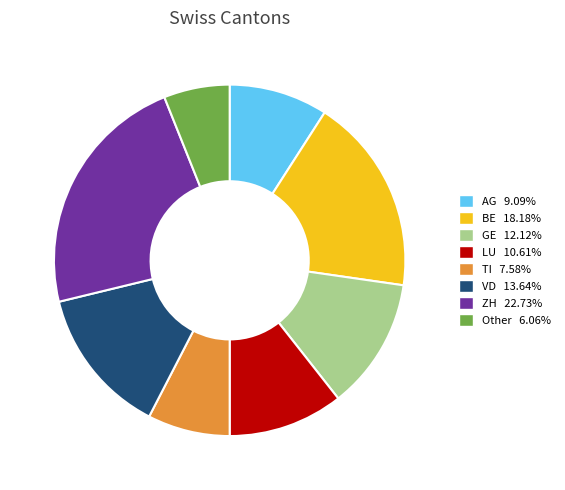

Which slice is the smallest?

Other